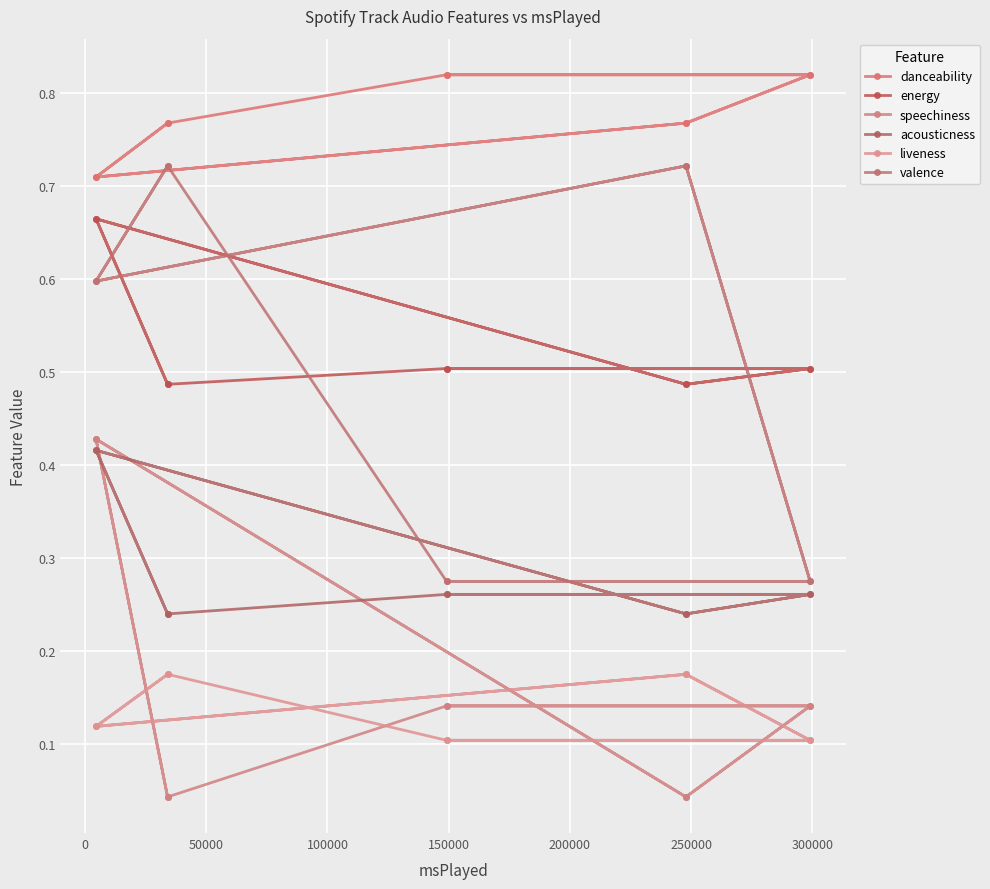

Is it true that speechiness equals 0.1 at 200000?

False